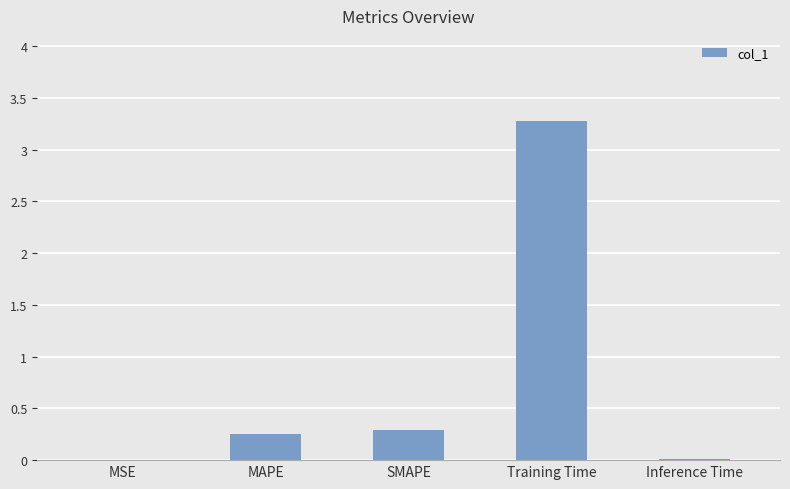

What is the change in value from SMAPE to Training Time?

+3.0